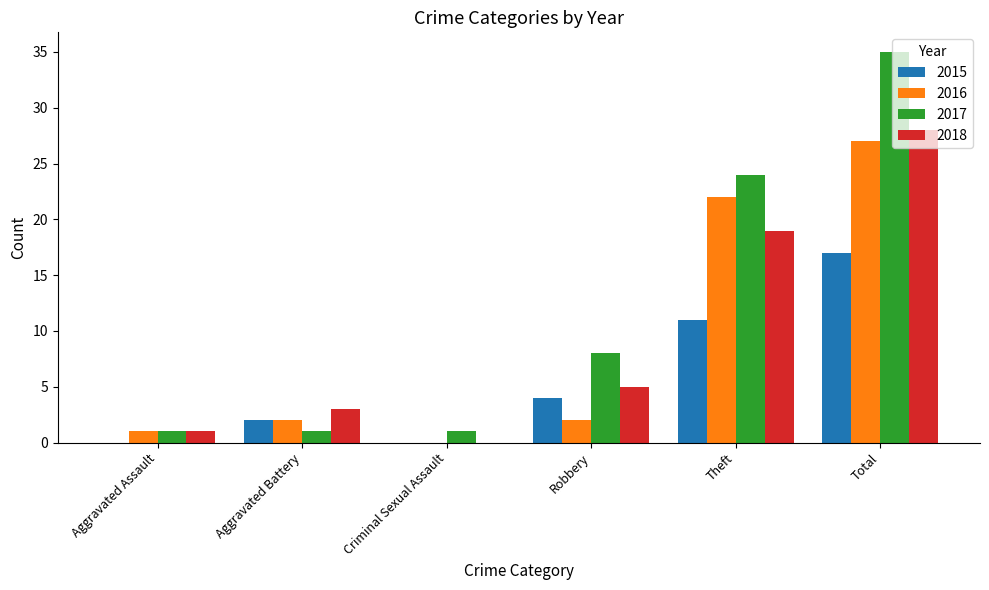

How many groups of bars are there?

6